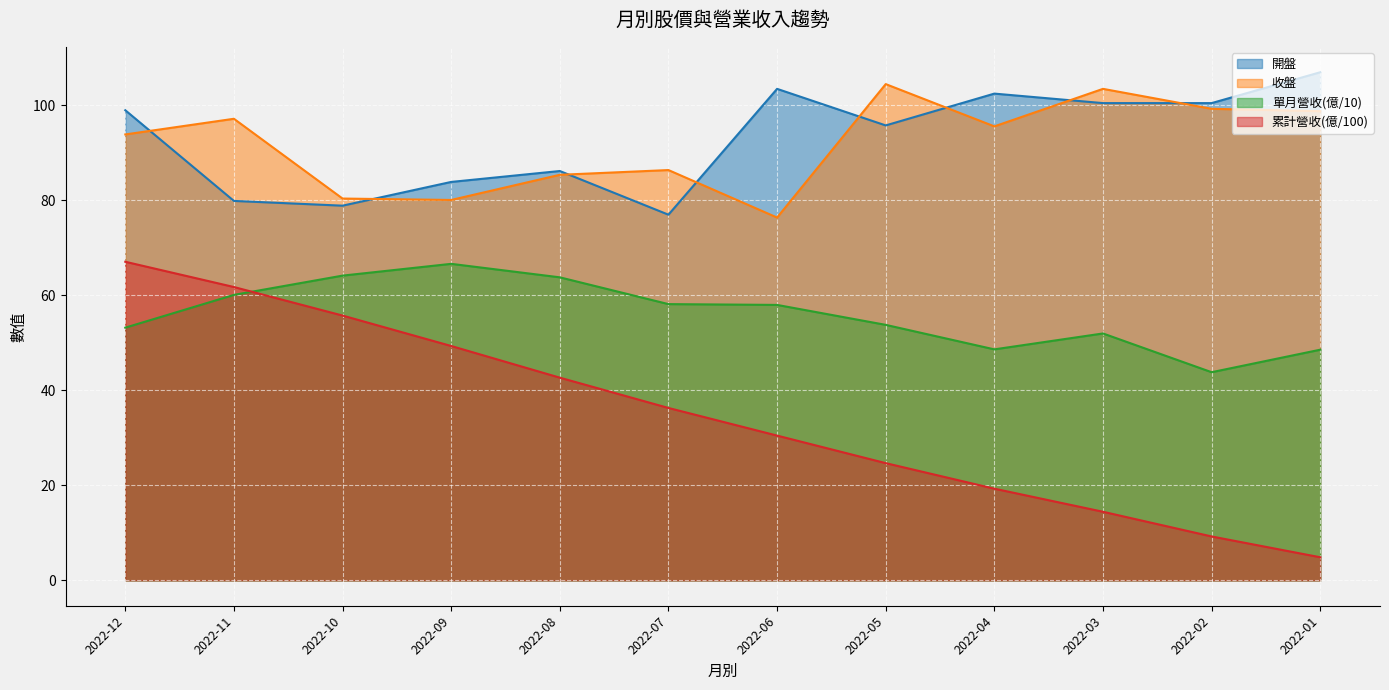

The 收盤 series shows 43.7 at 2022-04. True or false?

False